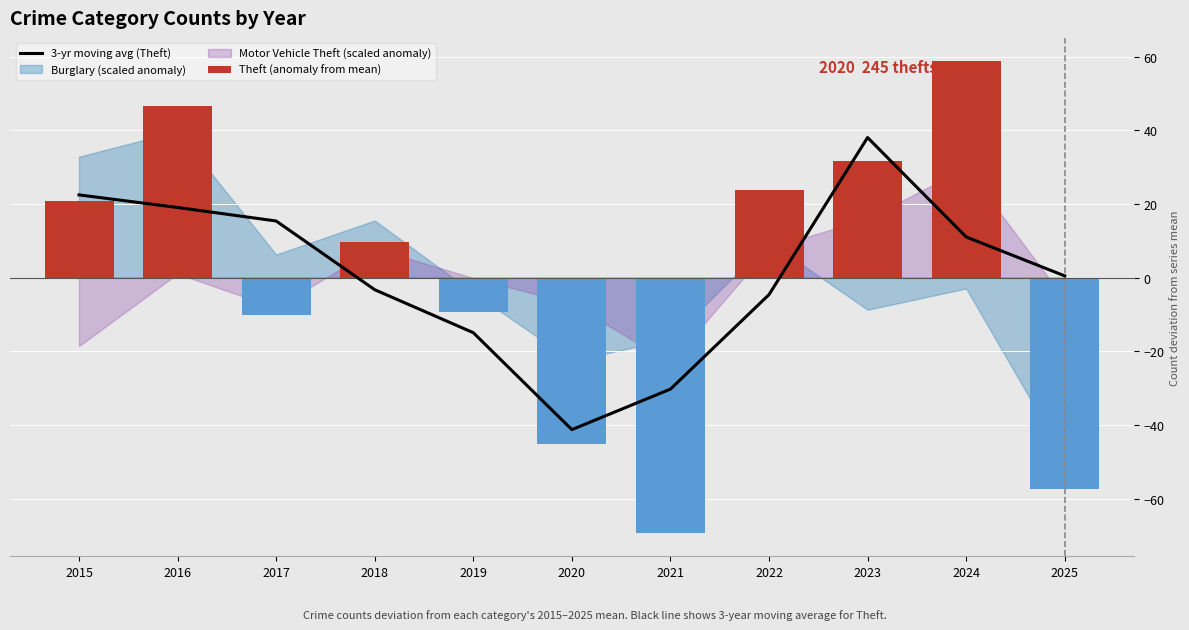

What is the smallest value displayed?

-69.3